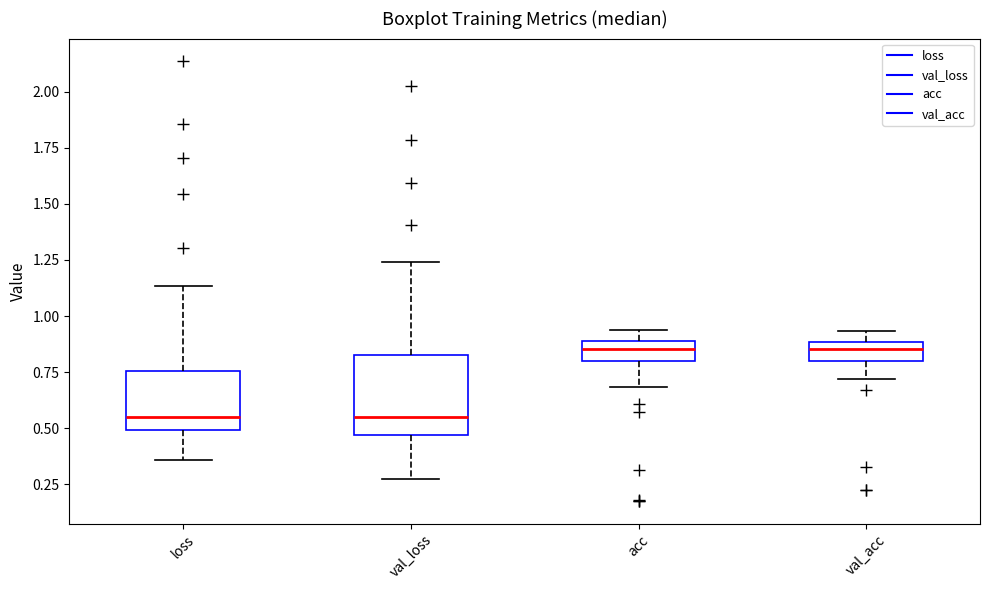

Reading left to right, transcribe this box plot: for each box, give where its median line is, the range the box spans, and where its two whiskers end, as read against the y-axis. The values are not printed on the chart, so give them approximately, as read against the axis.

loss: median 0.55, box 0.50 to 0.75, whiskers 0.35 to 1.15
val_loss: median 0.55, box 0.45 to 0.85, whiskers 0.25 to 1.25
acc: median 0.85, box 0.80 to 0.90, whiskers 0.70 to 0.95
val_acc: median 0.85, box 0.80 to 0.90, whiskers 0.70 to 0.95